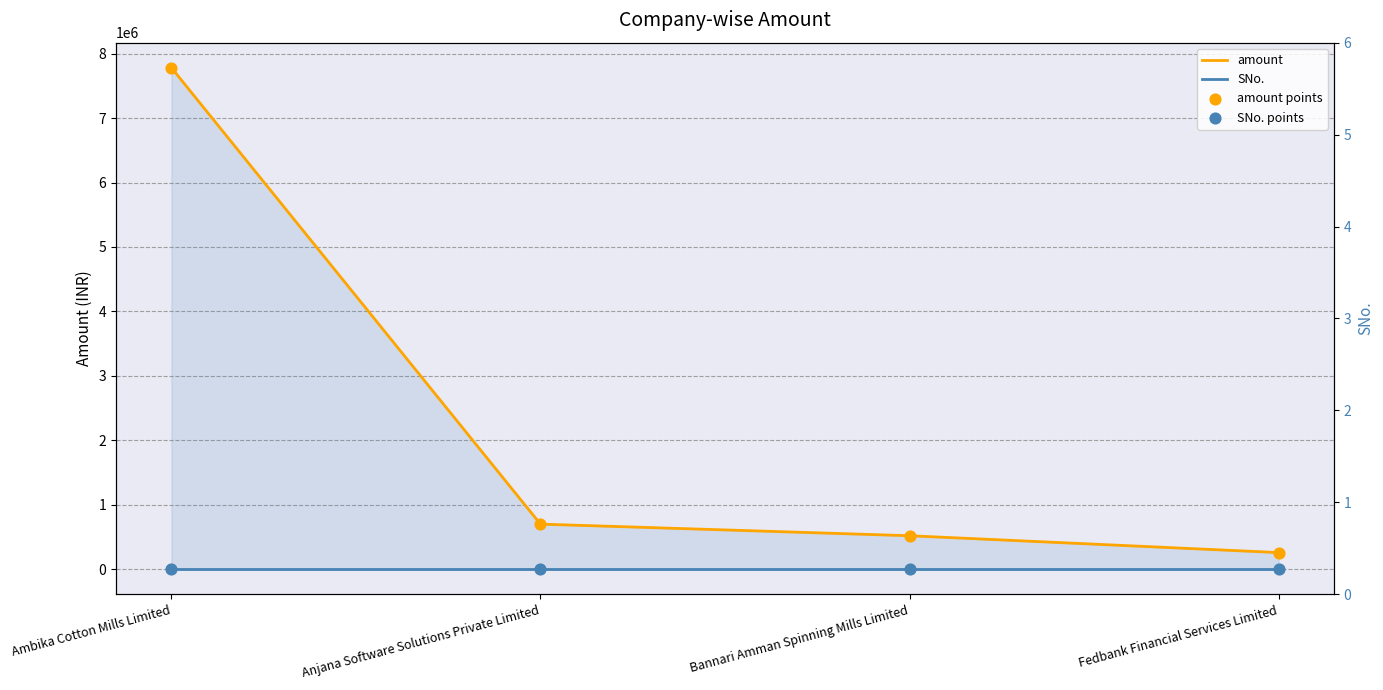

At how many categories does at least one series exceed 3261177?

1